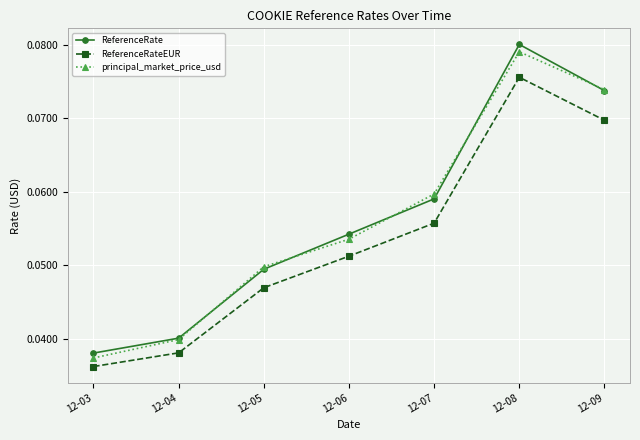

Is it true that ReferenceRate equals 0.0 at 12-07?

False